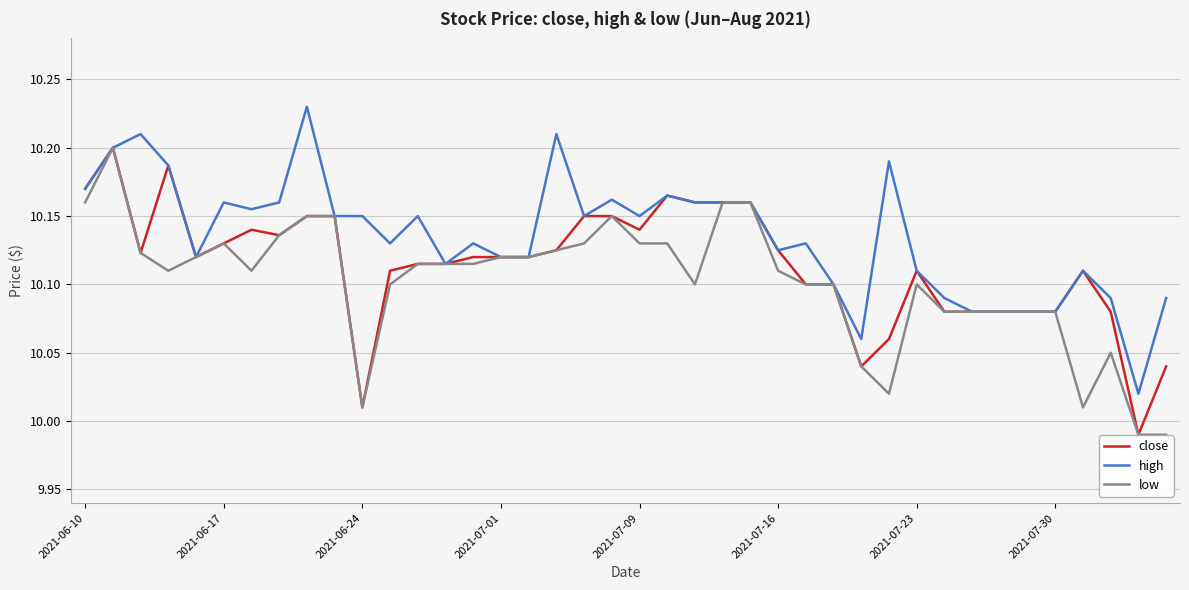

How many lines are shown in the chart?

3